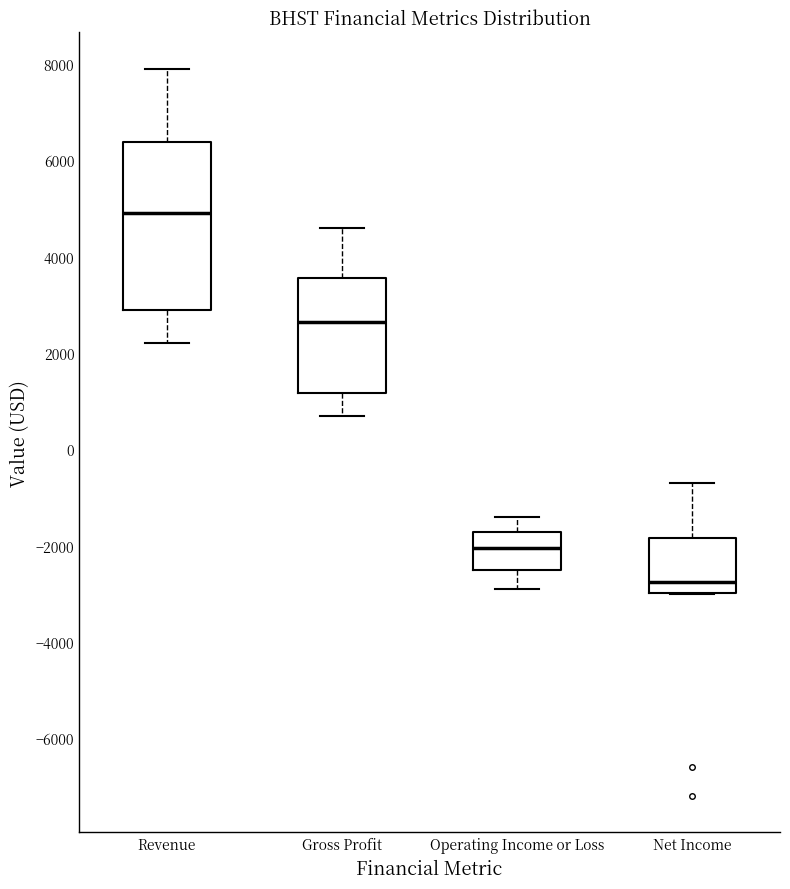

Where does the lower whisker of the box for Operating Income or Loss end on the y-axis? The values are not printed on the chart, so give them approximately, as read against the axis.

-2800